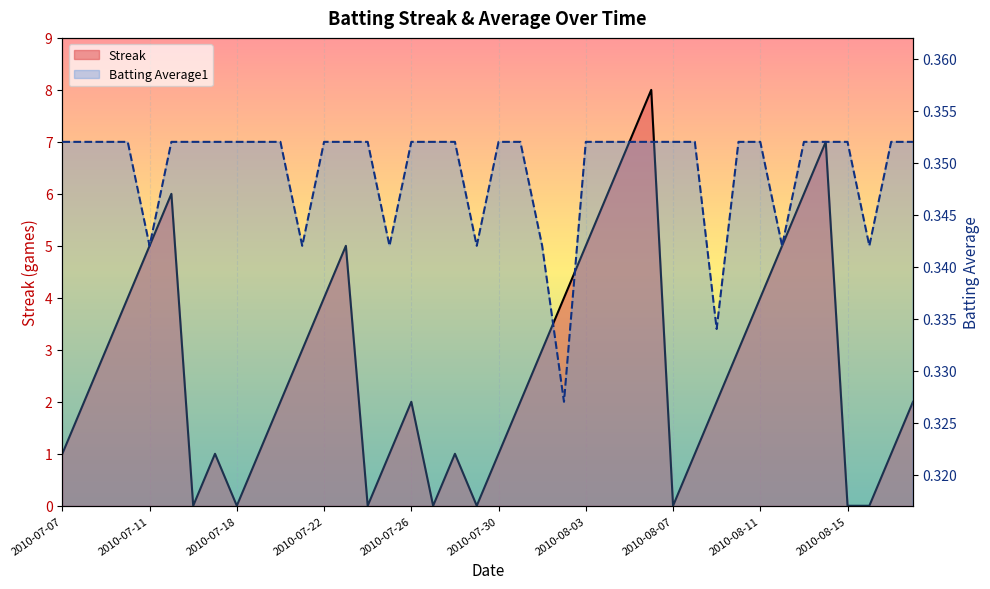

The Streak series shows 0.6 at 39. True or false?

False